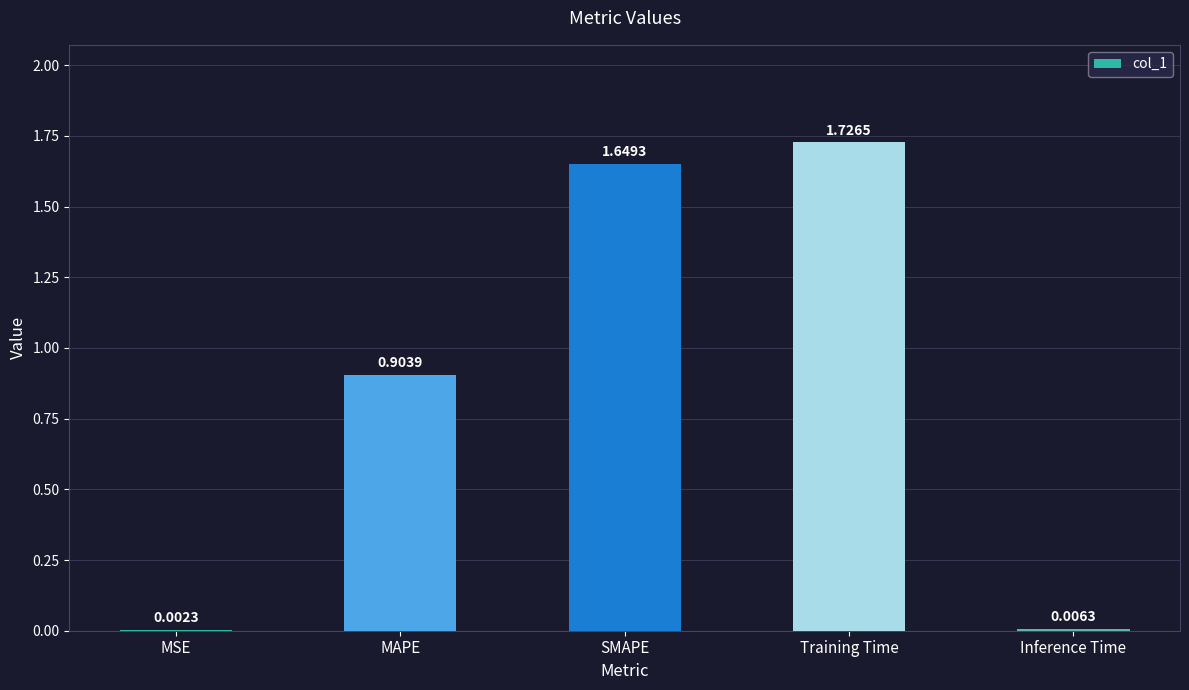

The value at SMAPE is 1.0. True or false?

False